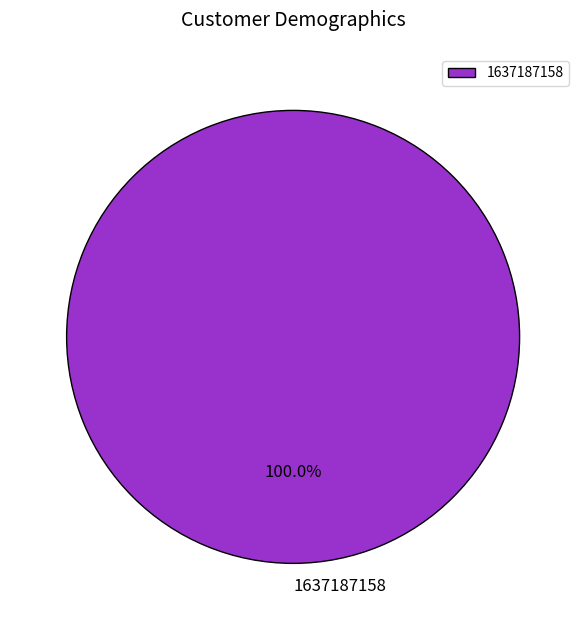

How many slices are in this pie chart?

1